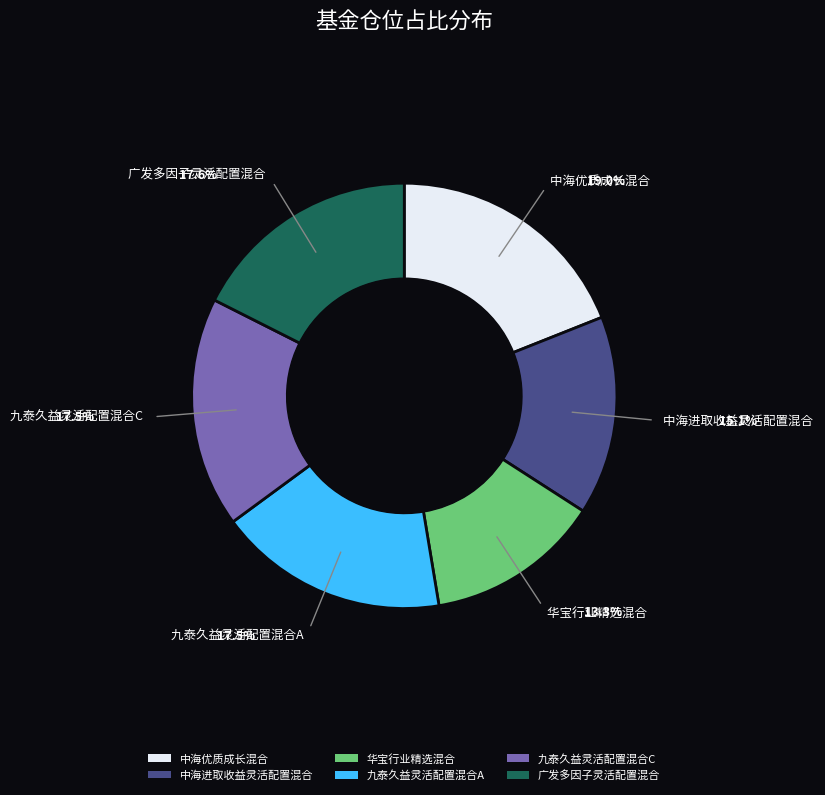

Between 中海优质成长混合 and 九泰久益灵活配置混合C, which is larger?

中海优质成长混合